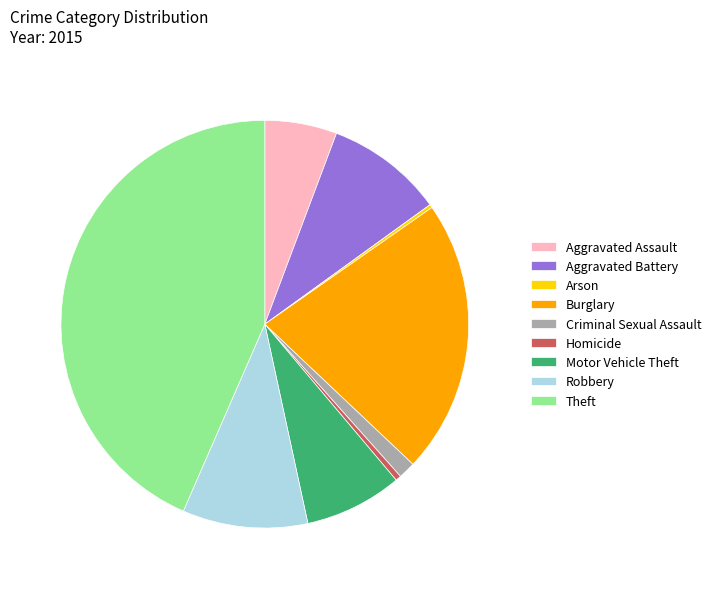

Which category has the biggest portion of the pie?

Theft